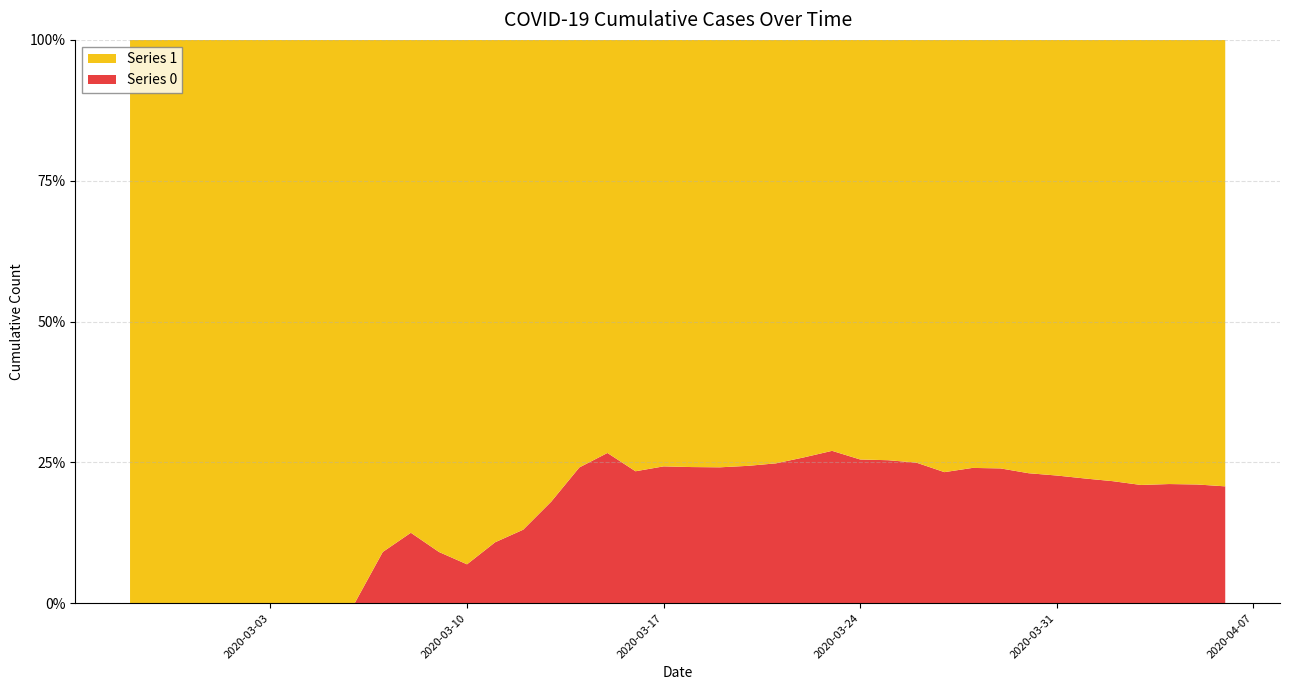

Reading right to left, extract all data points from this chart.

0: 2020-04-06=1054	2020-04-05=996	2020-04-04=950	2020-04-03=890	2020-04-02=839	2020-04-01=781	2020-03-31=720	2020-03-30=639	2020-03-29=578	2020-03-28=517	2020-03-27=435	2020-03-26=384	2020-03-25=319	2020-03-24=263	2020-03-23=225	2020-03-22=175	2020-03-21=140	2020-03-20=108	2020-03-19=82	2020-03-18=65	2020-03-17=51	2020-03-16=37	2020-03-15=28	2020-03-14=20	2020-03-13=11	2020-03-12=6	2020-03-11=4	2020-03-10=2	2020-03-09=2	2020-03-08=2	2020-03-07=1	2020-03-06=0	2020-03-05=0	2020-03-04=0	2020-03-03=0	2020-03-02=0	2020-03-01=0	2020-02-29=0	2020-02-28=0	2020-02-27=0
1: 2020-04-06=4028	2020-04-05=3731	2020-04-04=3542	2020-04-03=3351	2020-04-02=3035	2020-04-01=2747	2020-03-31=2457	2020-03-30=2131	2020-03-29=1838	2020-03-28=1636	2020-03-27=1435	2020-03-26=1155	2020-03-25=938	2020-03-24=768	2020-03-23=607	2020-03-22=501	2020-03-21=424	2020-03-20=335	2020-03-19=258	2020-03-18=204	2020-03-17=159	2020-03-16=121	2020-03-15=77	2020-03-14=63	2020-03-13=50	2020-03-12=40	2020-03-11=33	2020-03-10=27	2020-03-09=20	2020-03-08=14	2020-03-07=10	2020-03-06=9	2020-03-05=9	2020-03-04=8	2020-03-03=6	2020-03-02=5	2020-03-01=4	2020-02-29=4	2020-02-28=4	2020-02-27=3